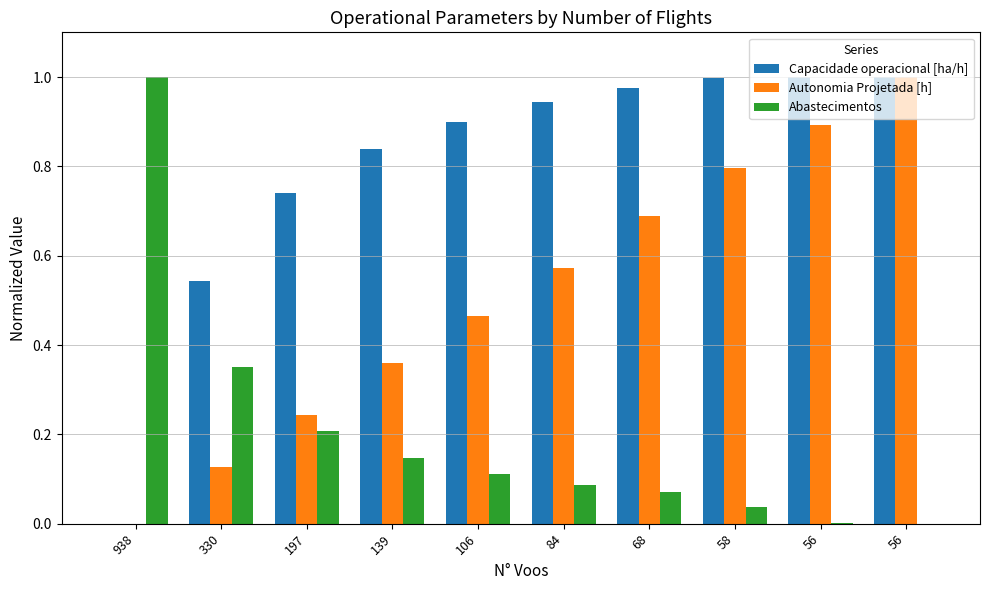

Count the number of categories in the chart.

10